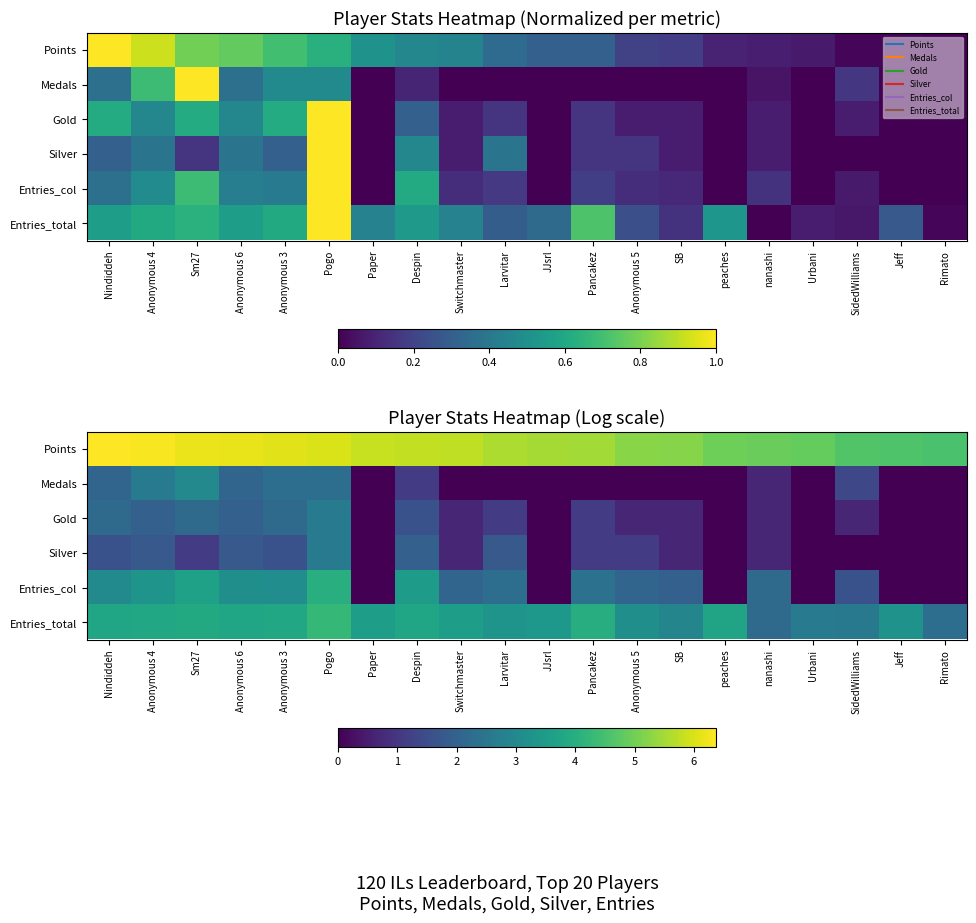

Where does the Entries_col series first go above 2?

Nindiddeh